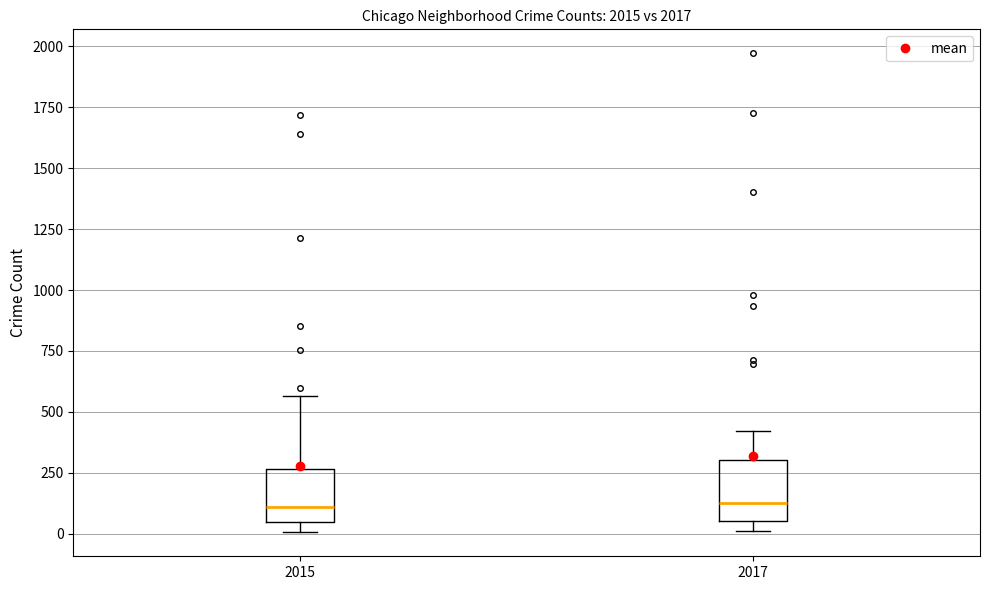

Where is the upper edge of the box at x = 2015 on the y-axis? The values are not printed on the chart, so give them approximately, as read against the axis.

250